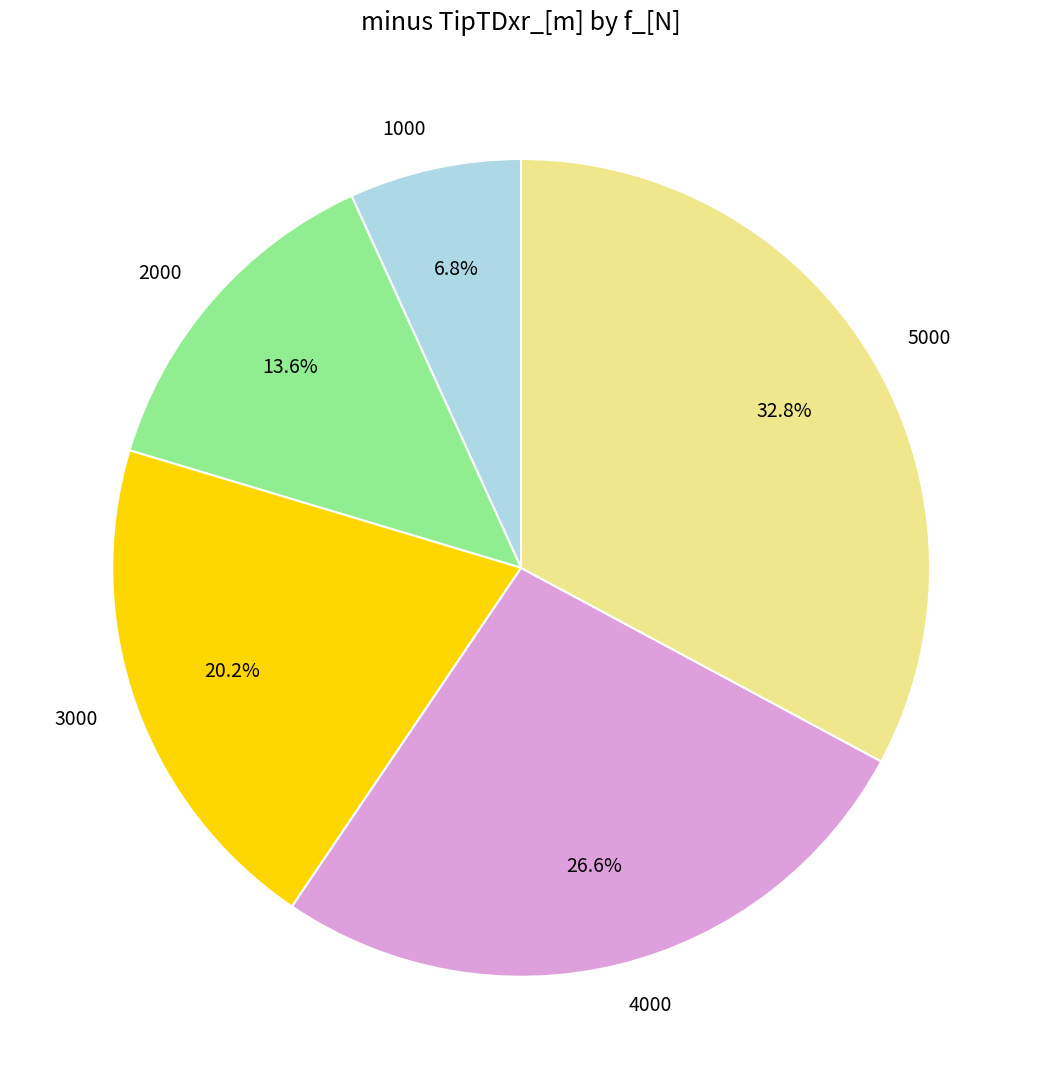

To the nearest percent, what portion does 4000 represent?

27%